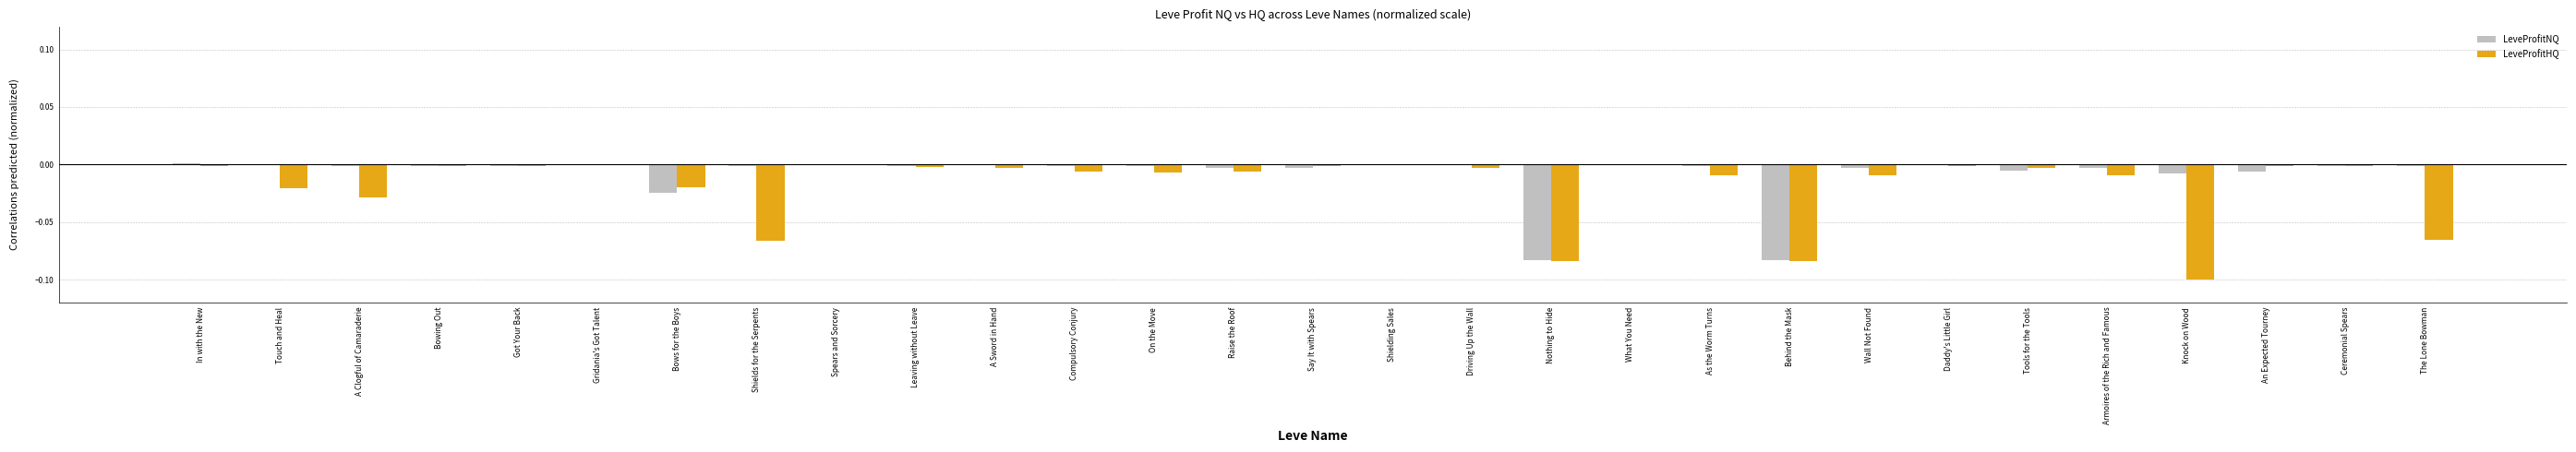

Does the chart contain stacked bars?

No